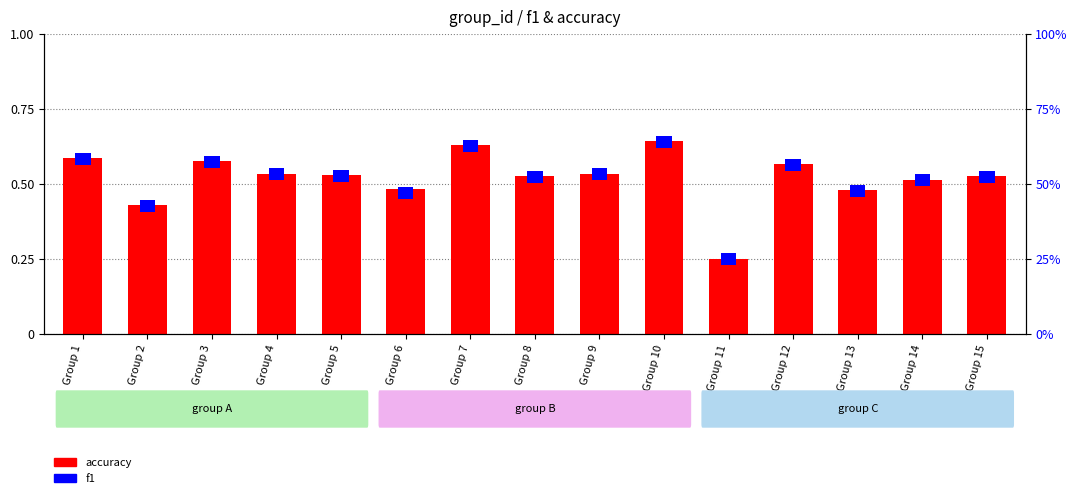

What is the value of the accuracy bar at the 9th from the left?

0.5